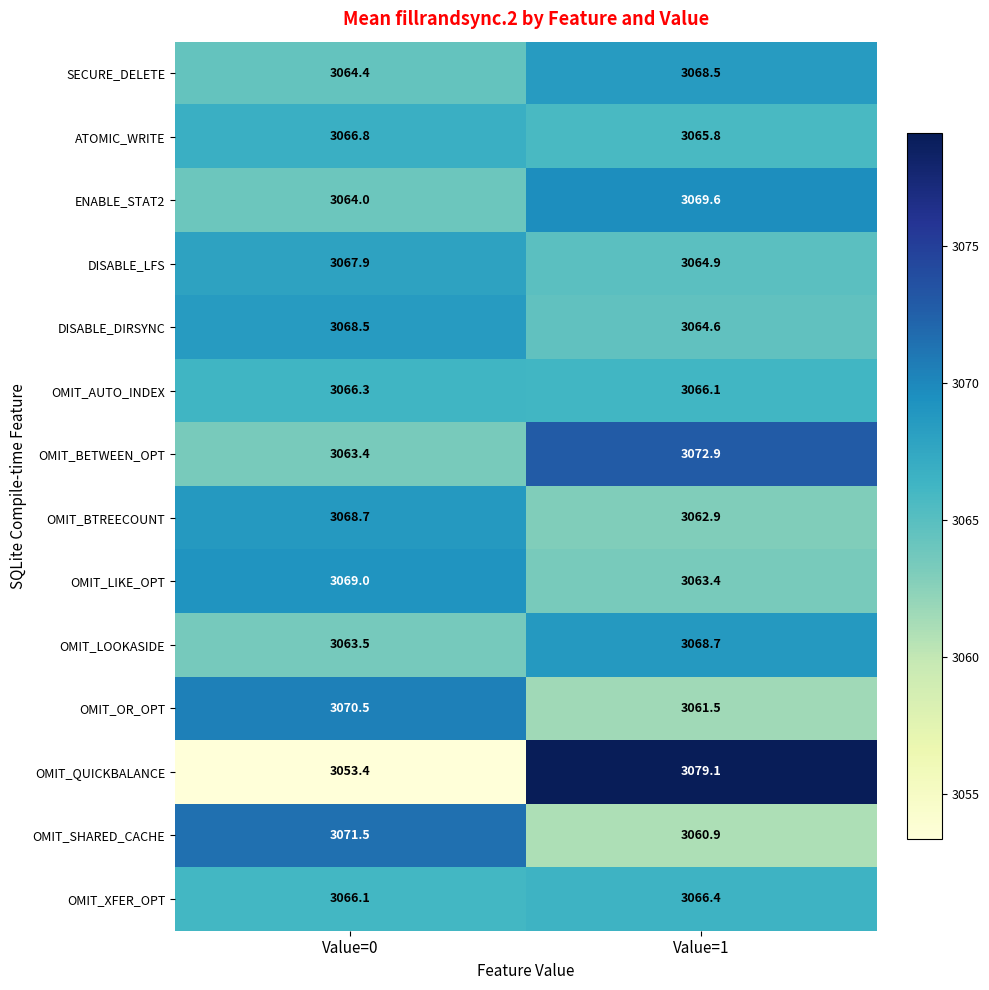

What is the difference between the ATOMIC_WRITE values at Value=0 and Value=1?

1.0